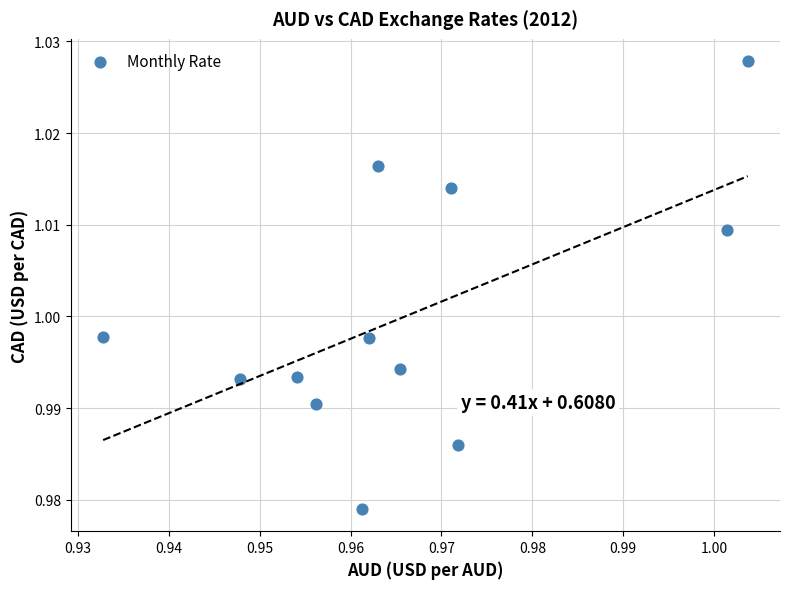

How many data points are displayed?

12